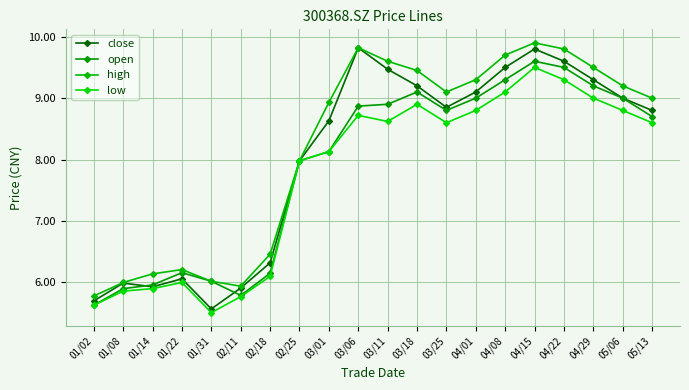

How many lines are shown in the chart?

4